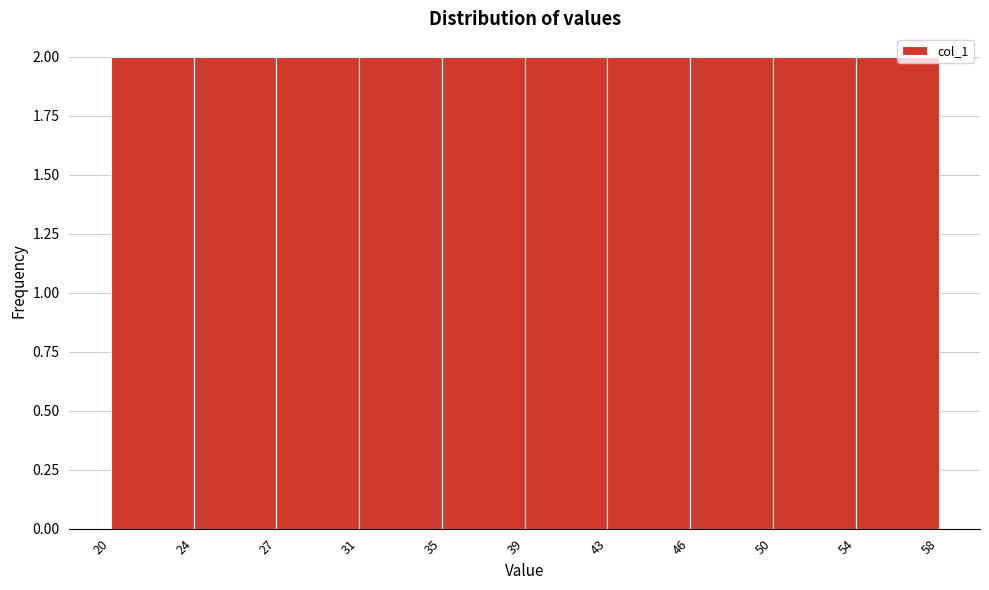

Reading left to right, transcribe this chart: for each bar, give the range it covers on the x-axis and its height. The values are not printed on the chart, so give them approximately, as read against the axis.

20 to 24: 2
24 to 27: 2
27 to 31: 2
31 to 35: 2
35 to 39: 2
39 to 43: 2
43 to 46: 2
46 to 50: 2
50 to 54: 2
54 to 58: 2